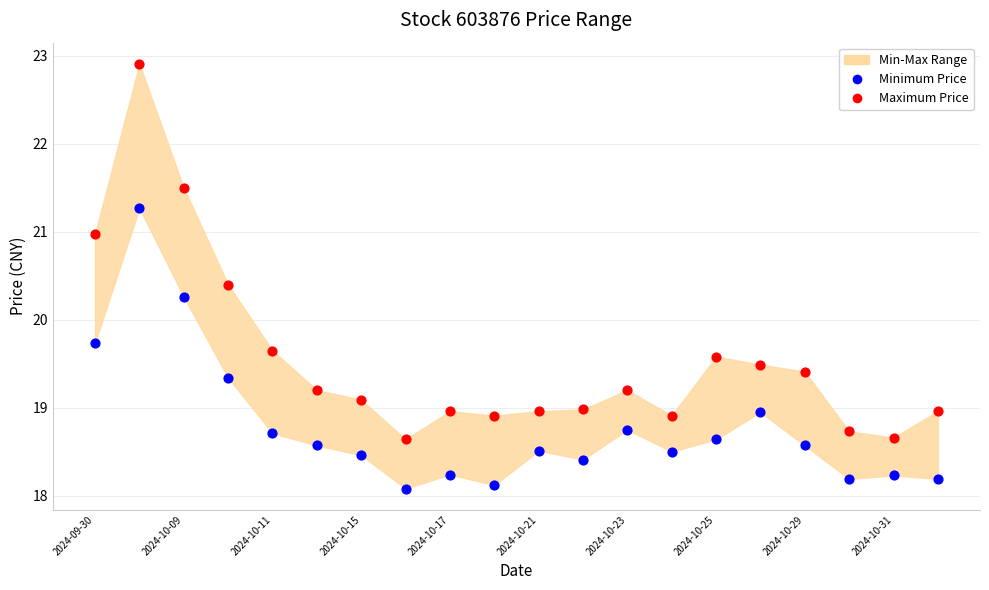

Which series has the largest Y range (max minus min)?

Maximum Price